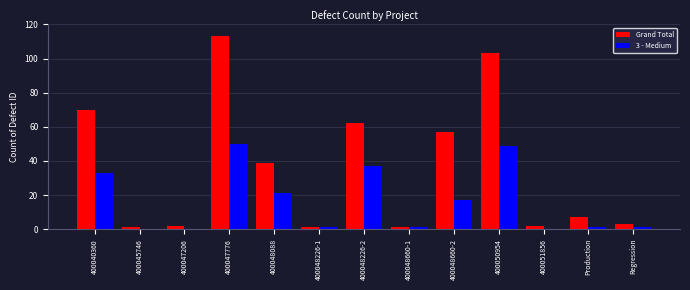

Is the value of 3 - Medium at 400048660-2 greater than the value of Grand Total at 400050954?

No